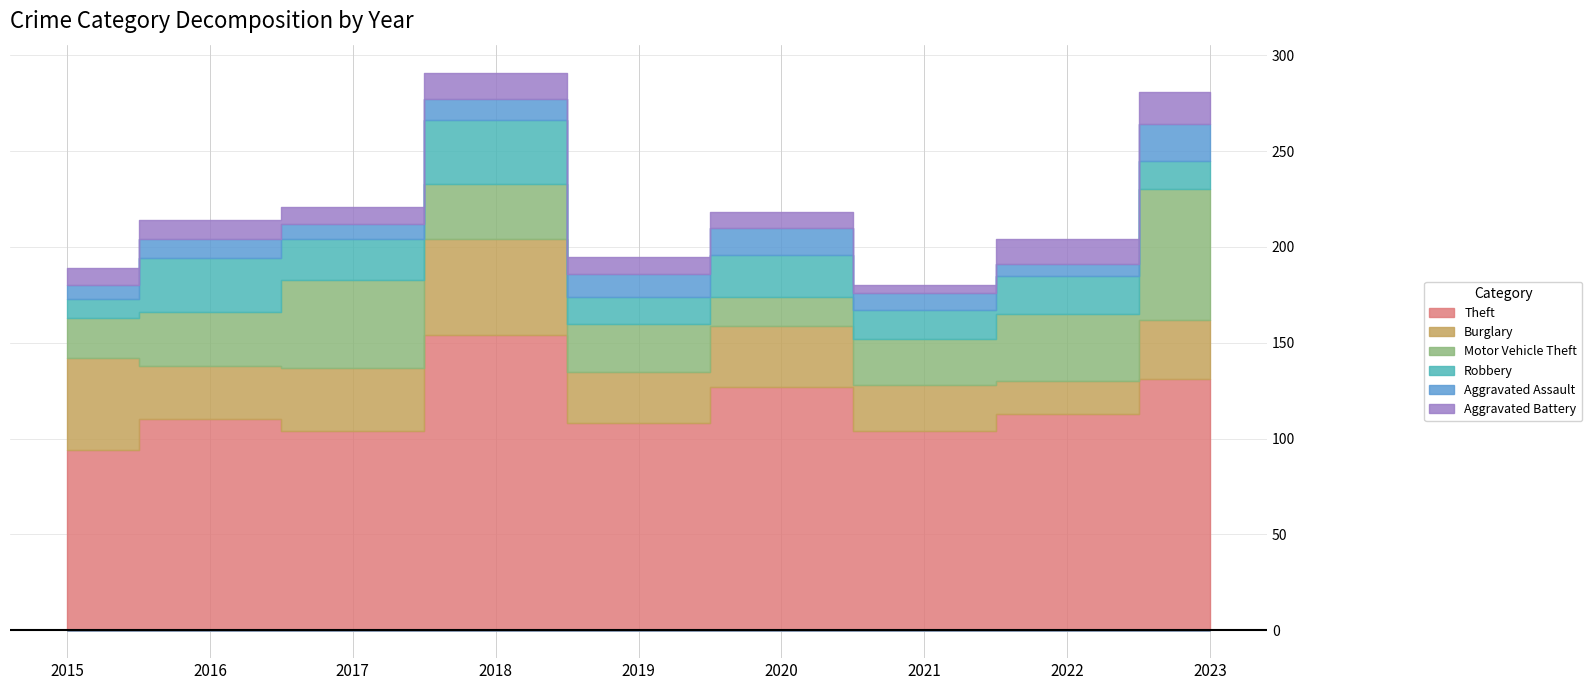

What is the difference between the highest and lowest values at 2021?

100